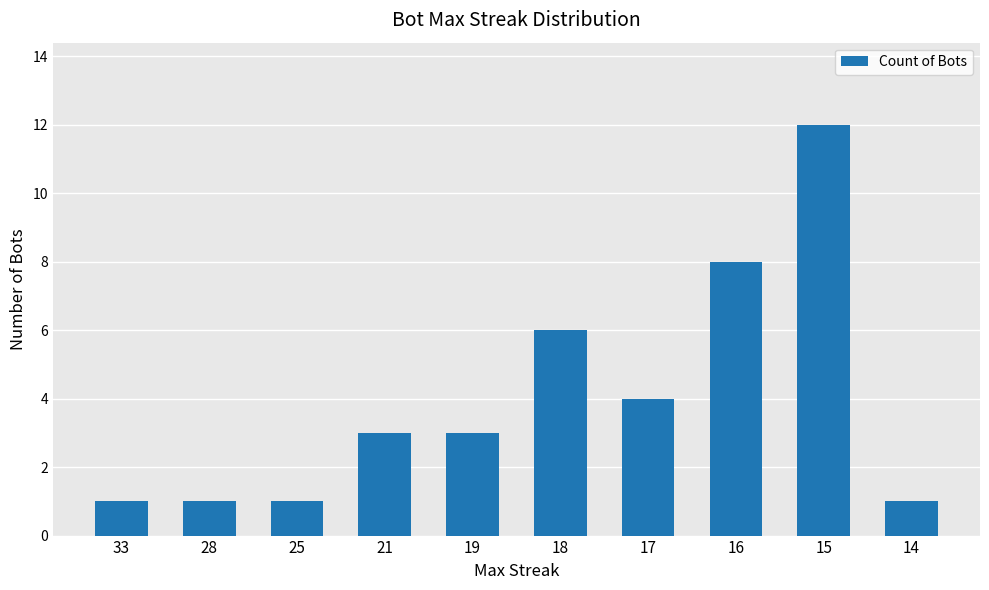

What is the change in value from 25 to 18?

+5